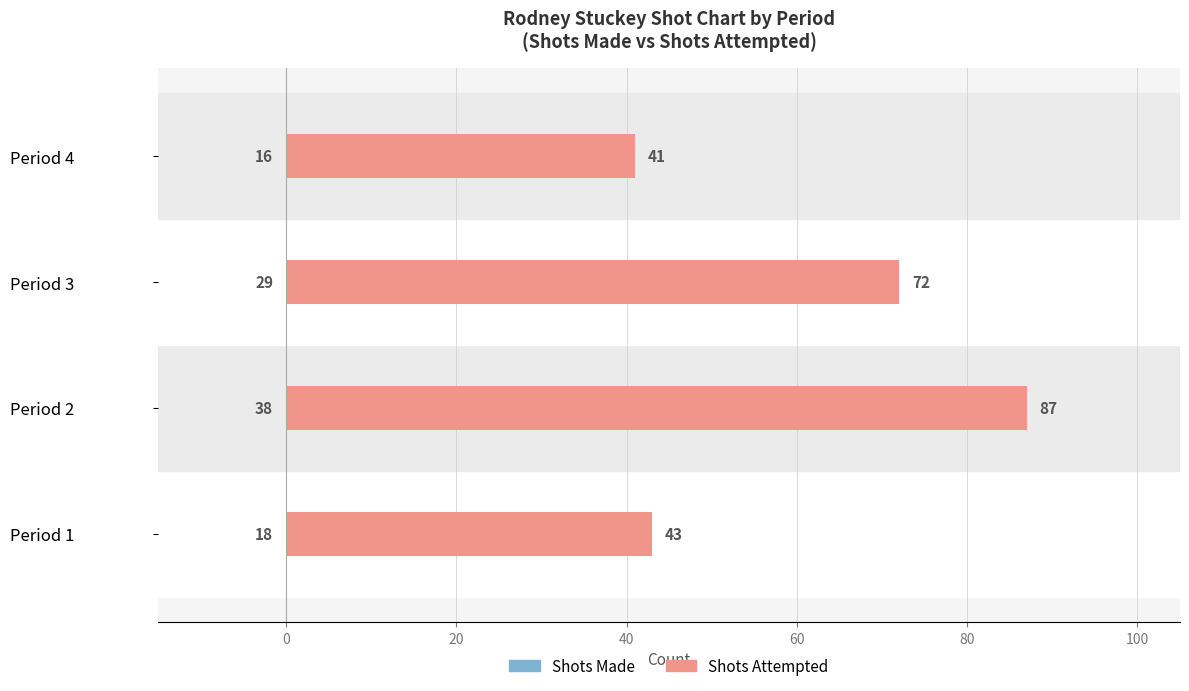

List the series in order of their peak value, lowest first.

Shots Made, Shots Attempted